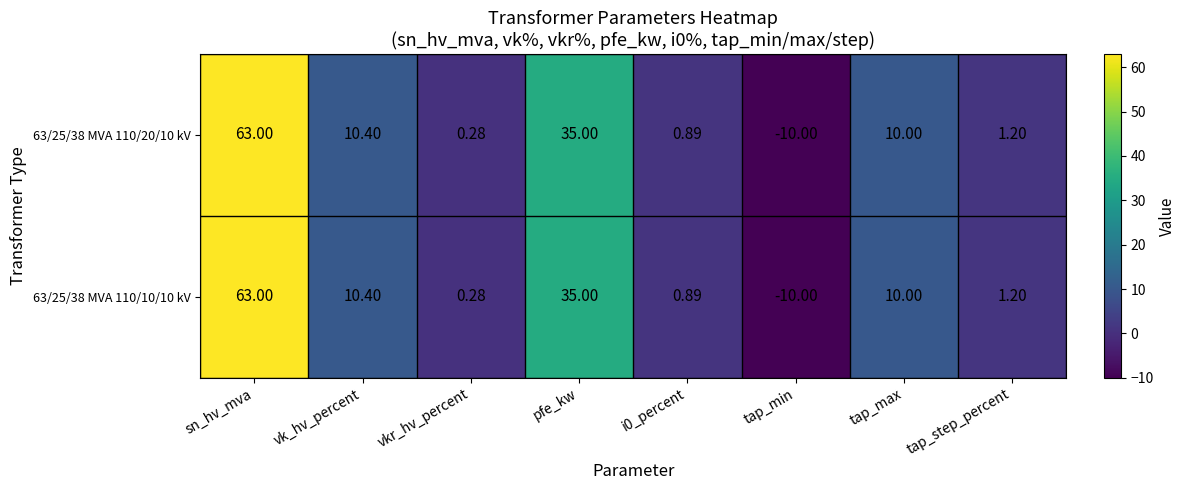

Where does the 63/25/38 MVA 110/20/10 kV series first go above 10?

sn_hv_mva